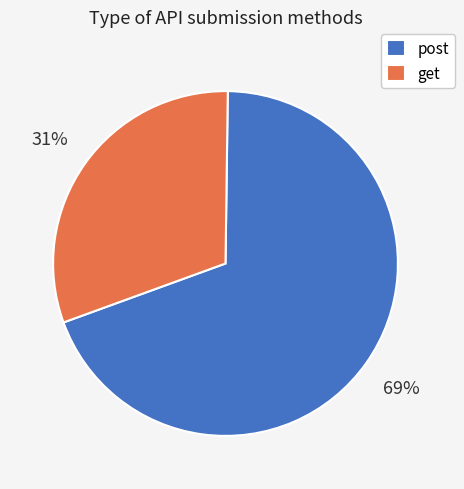

To the nearest percent, what portion does post represent?

69%